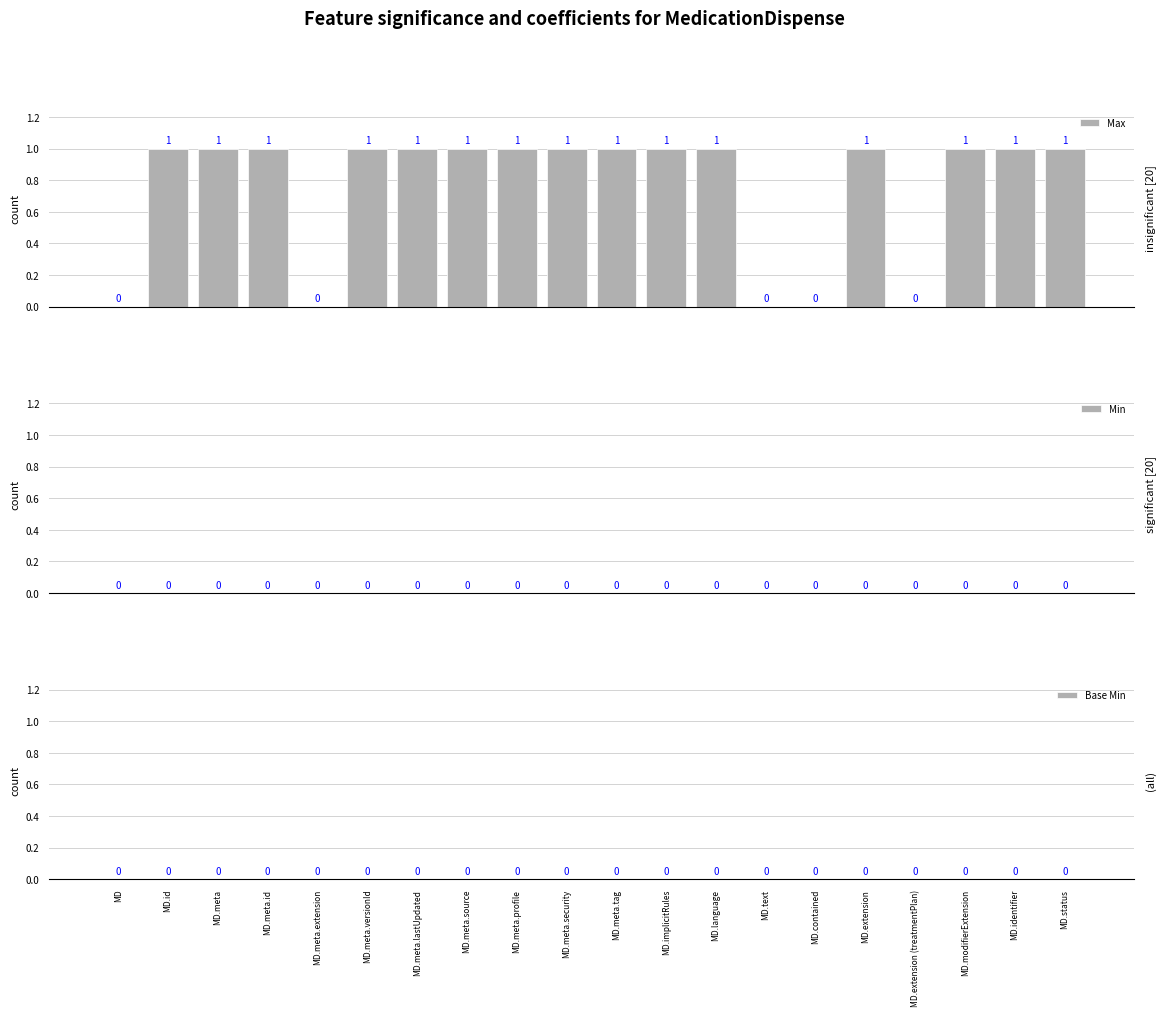

What is the sum of all values?

15